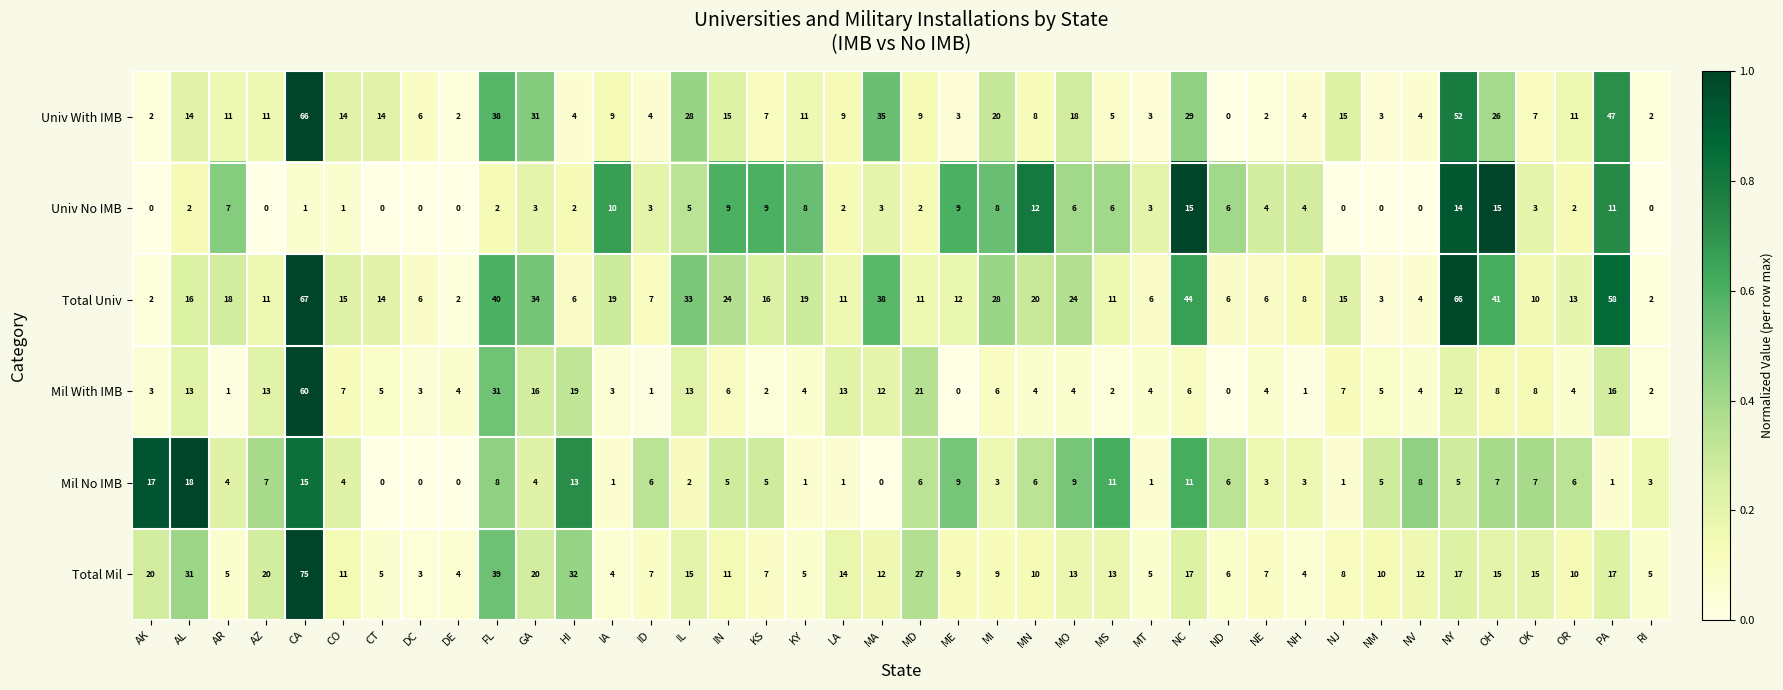

Which category has the highest value across all series?

CA